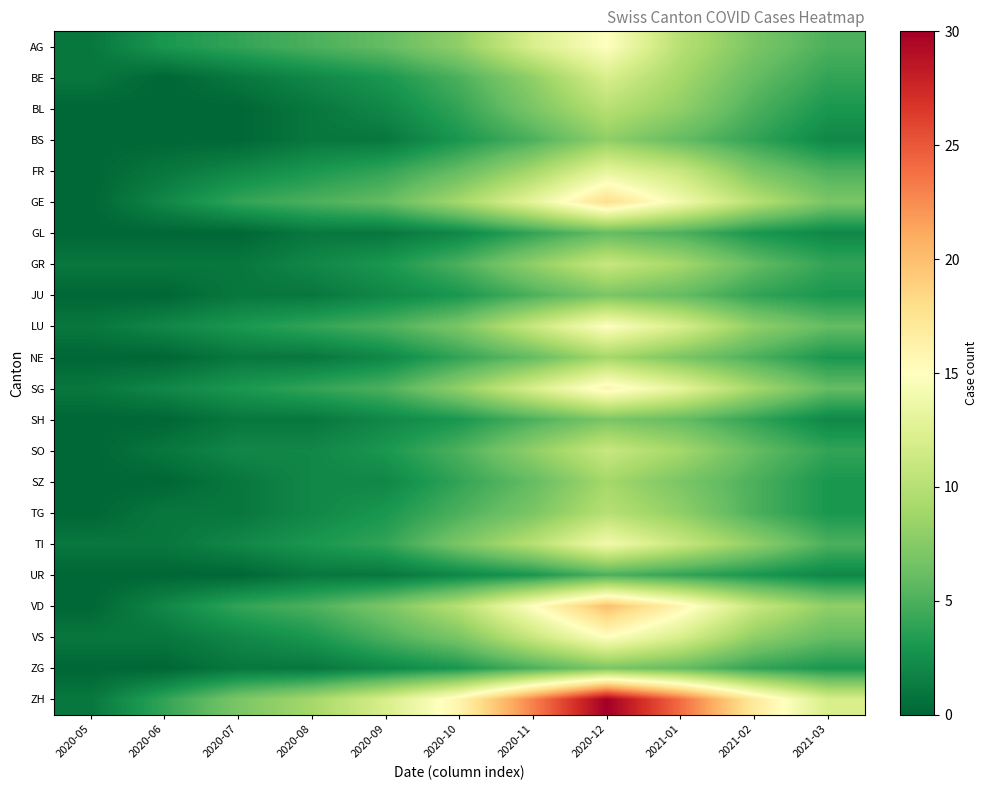

At how many categories does at least one series exceed 20?

3